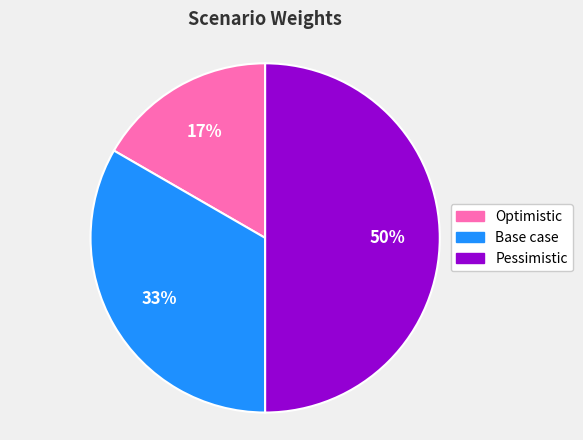

Which has a higher value, Pessimistic or Optimistic?

Pessimistic